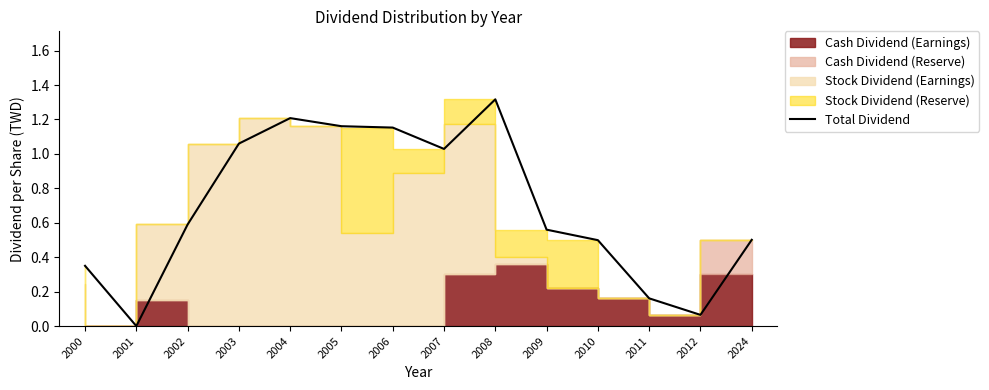

True or false: the data shows 0.3 at 2011.

False